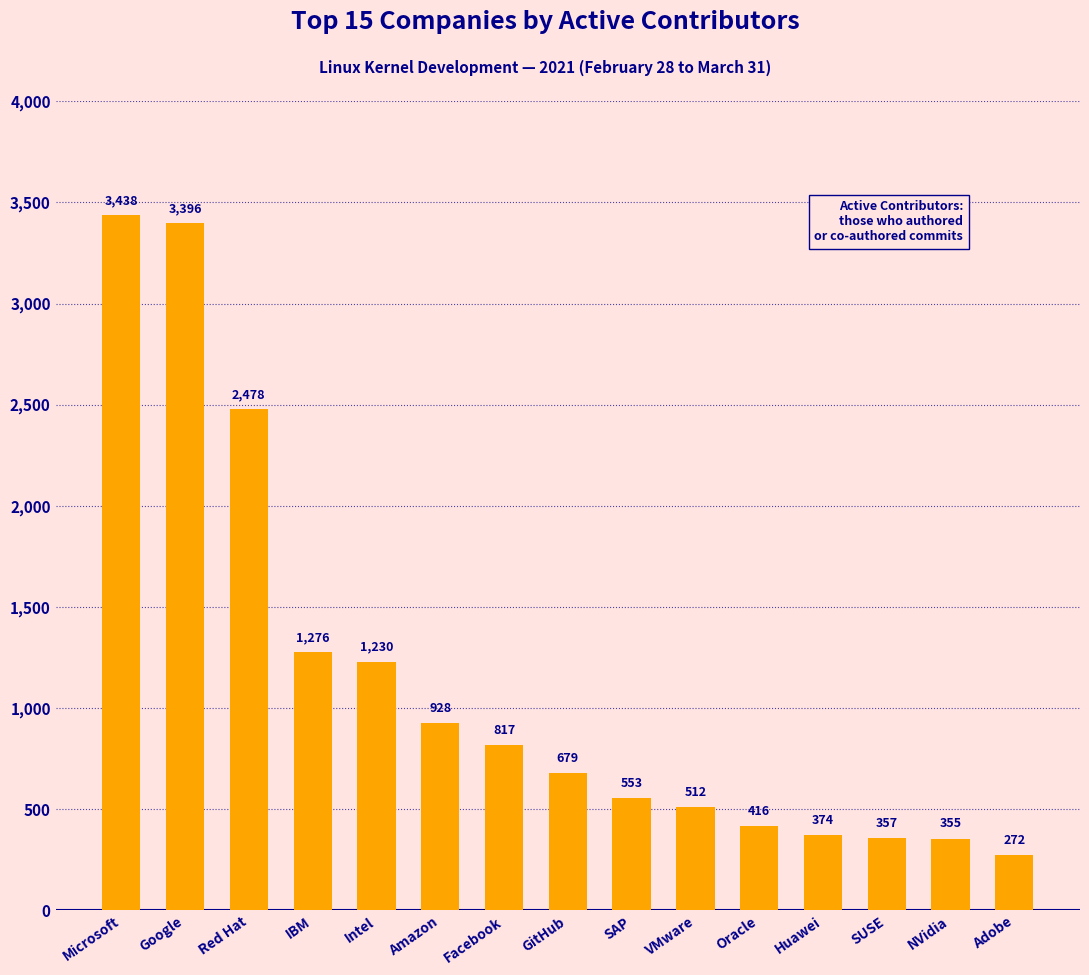

How many values are below 679?

7